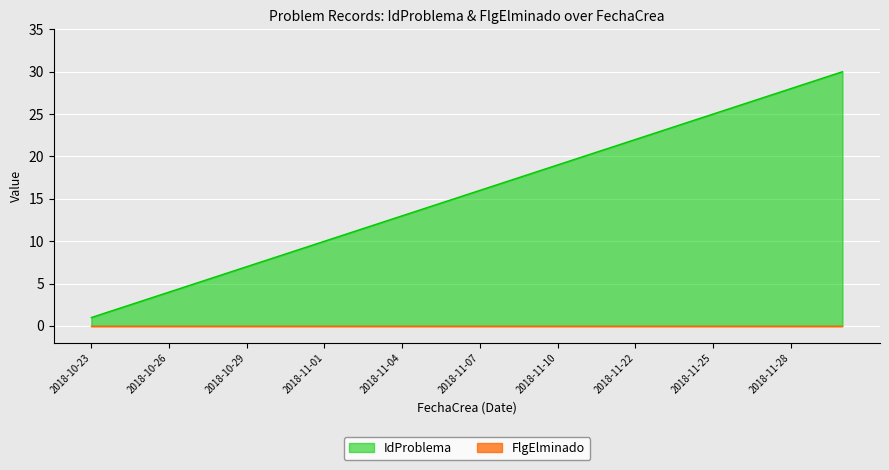

Approximately how many times larger is the value at 2018-11-25 compared to 2018-11-30?

0.8